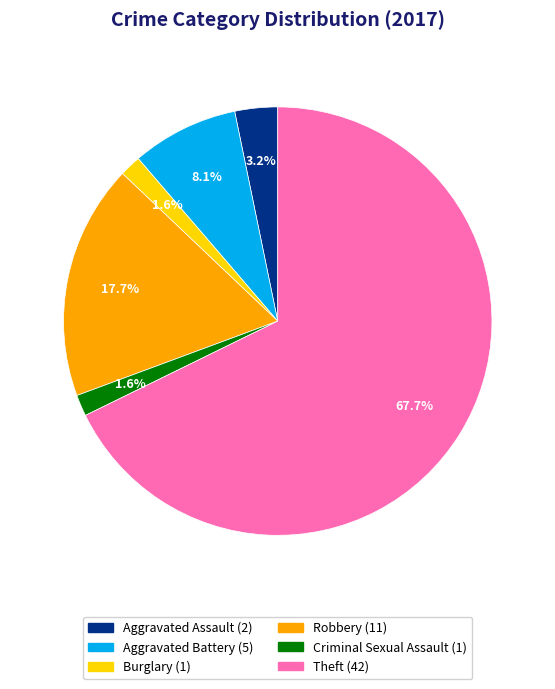

Is there any slice that represents more than half of the pie?

Yes